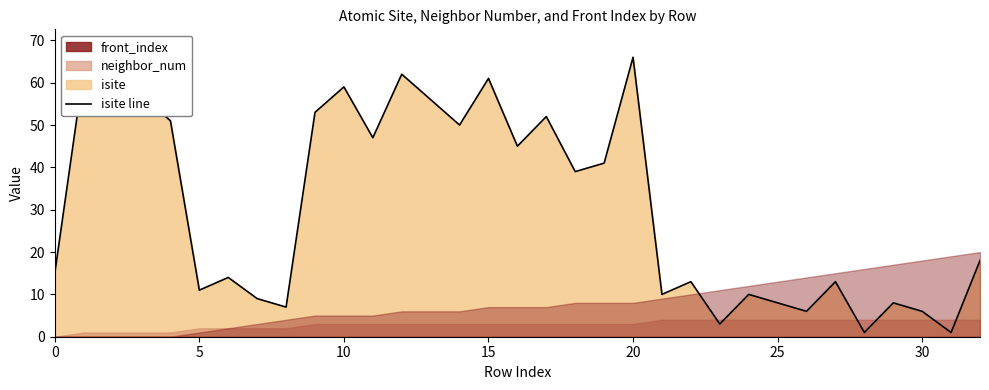

The chart shows a value of 35 at 20. True or false?

False